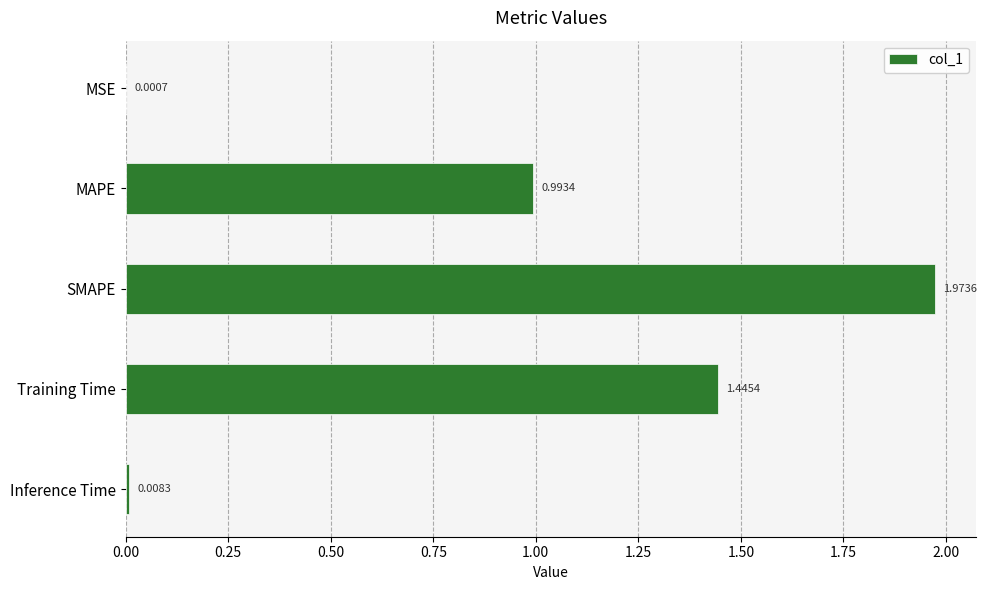

Where is the data nearest to the value 0?

MSE